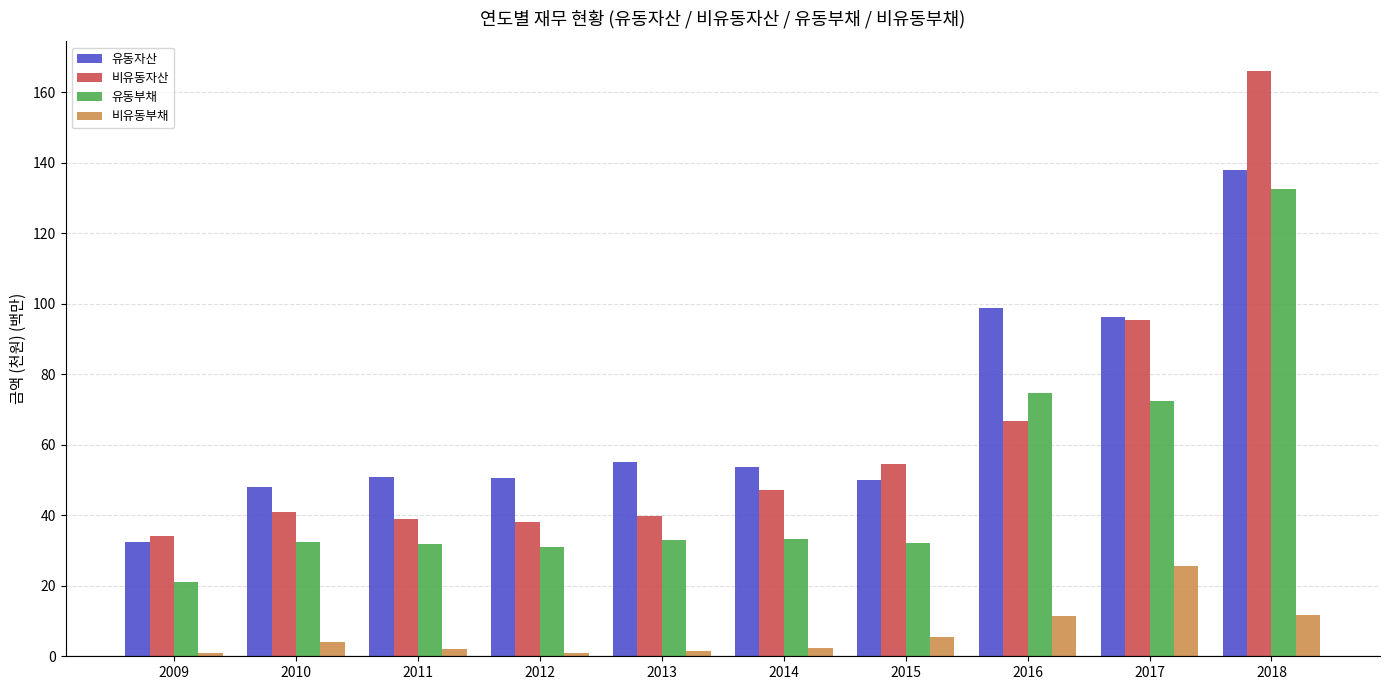

Rank the series at 2011 from lowest to highest value.

비유동부채, 유동부채, 비유동자산, 유동자산